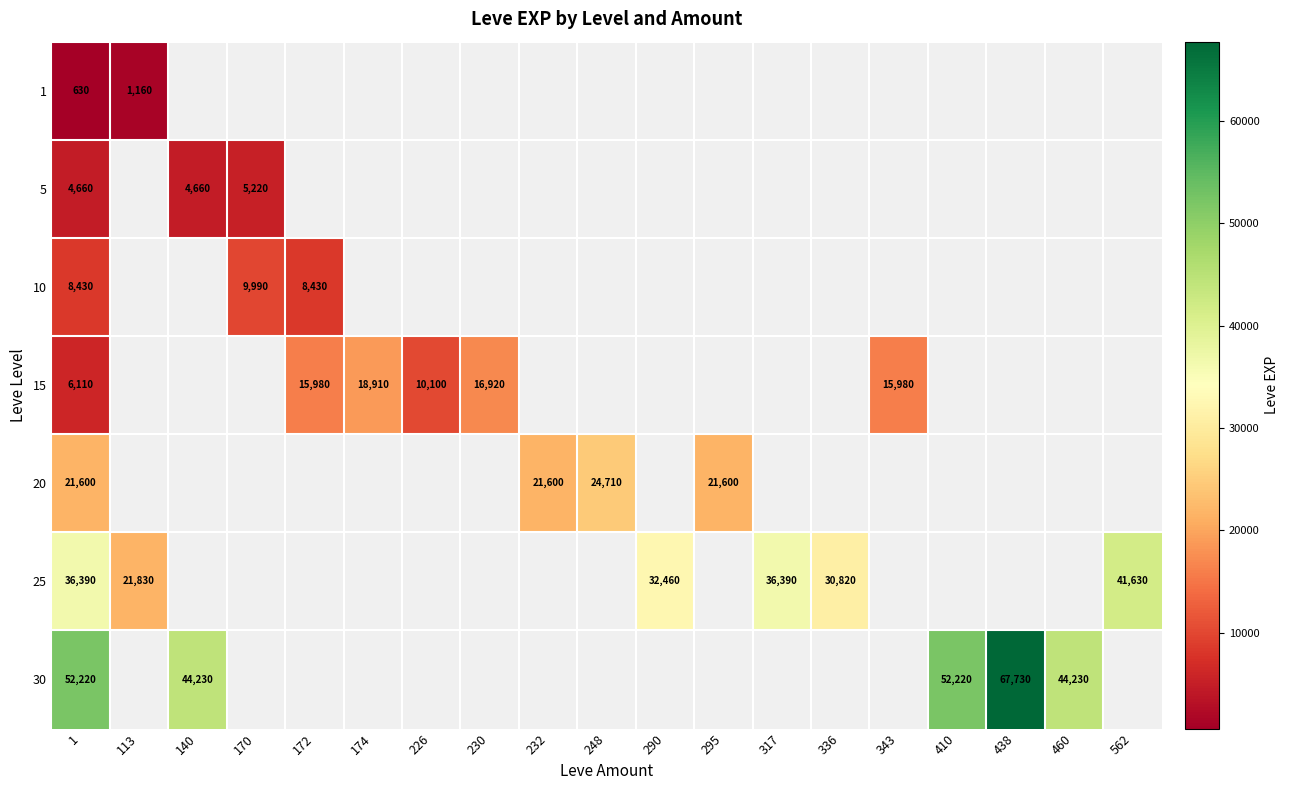

Which category has the highest value in the 15 series?

174